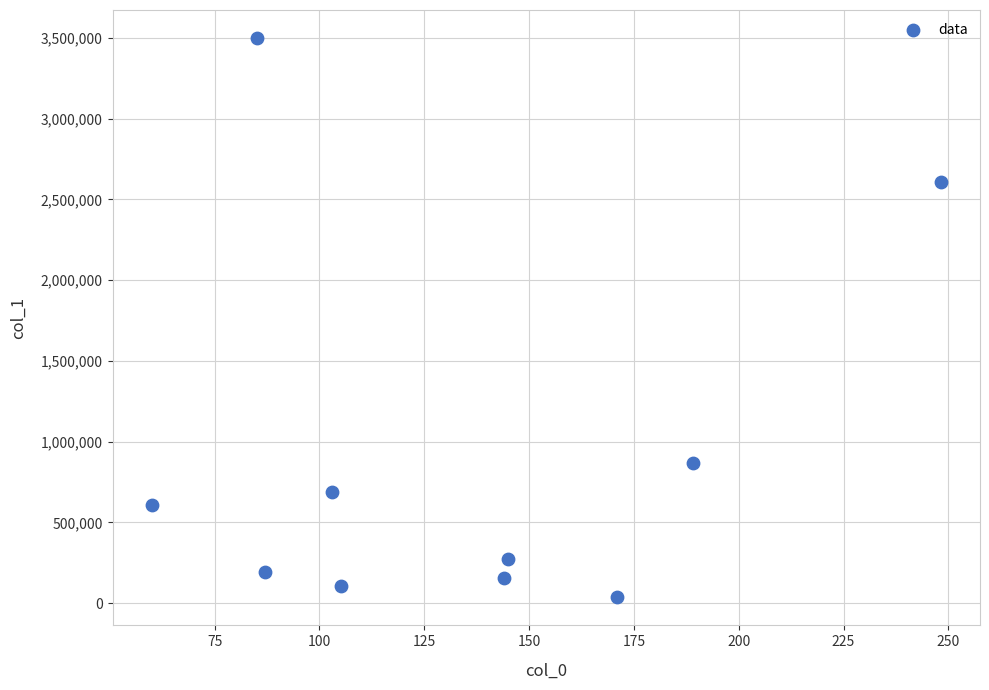

What Y value in the scatter plot is closest to 1767812?

2606042.5